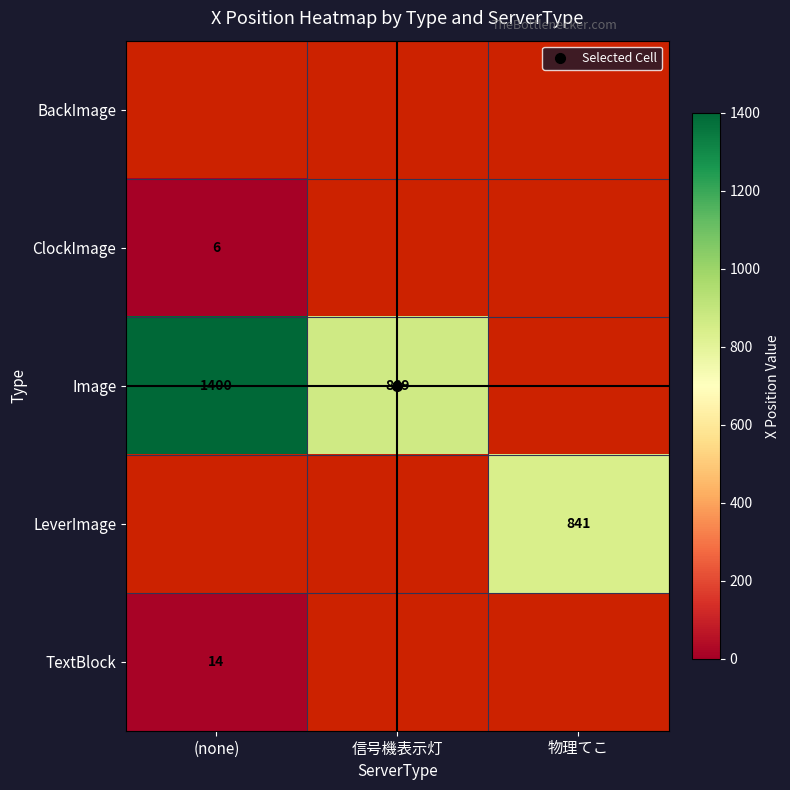

Which series has the widest spread of values?

Image